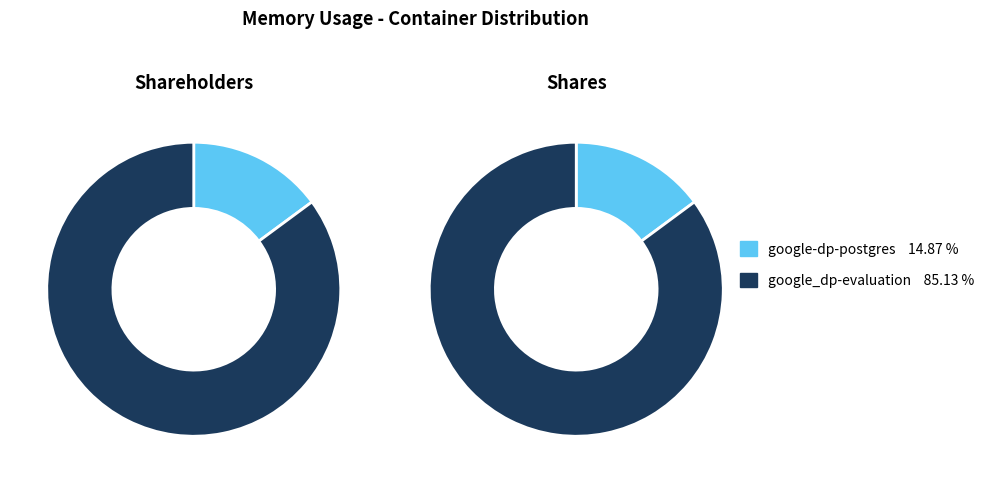

Which slice is the smallest?

google-dp-postgres